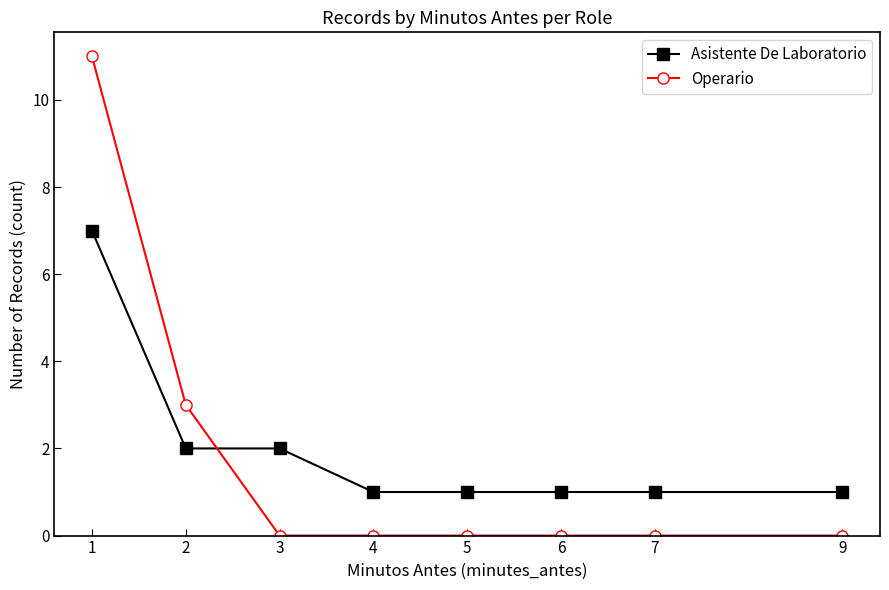

At which label does Asistente De Laboratorio reach its peak?

1